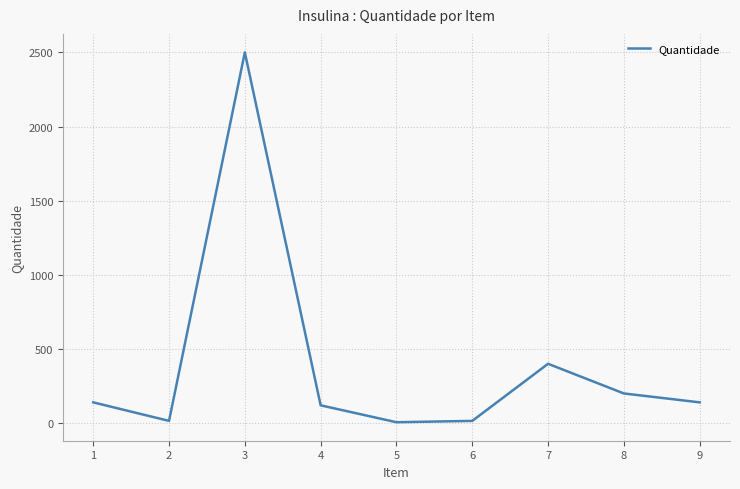

What is the greatest value displayed?

2500